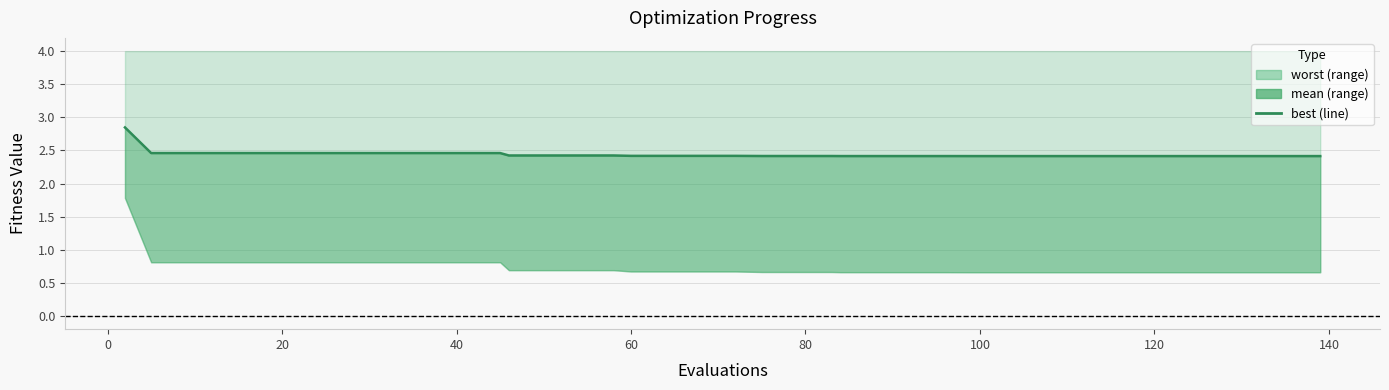

Read the value at 80.

2.5